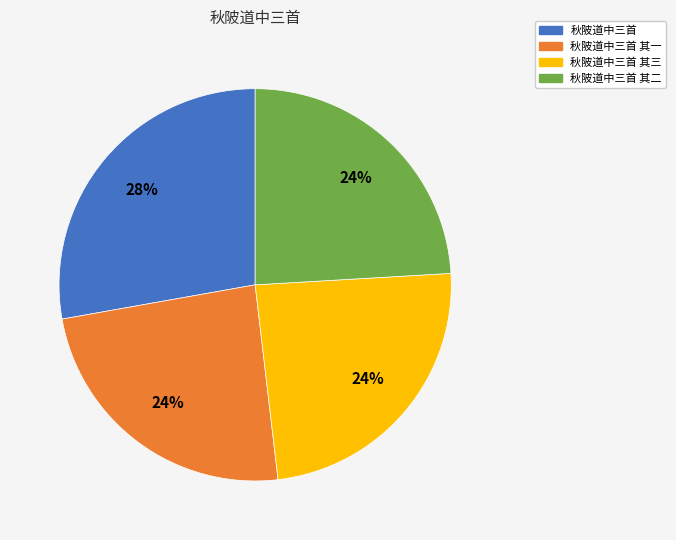

How many segments does this pie chart have?

4